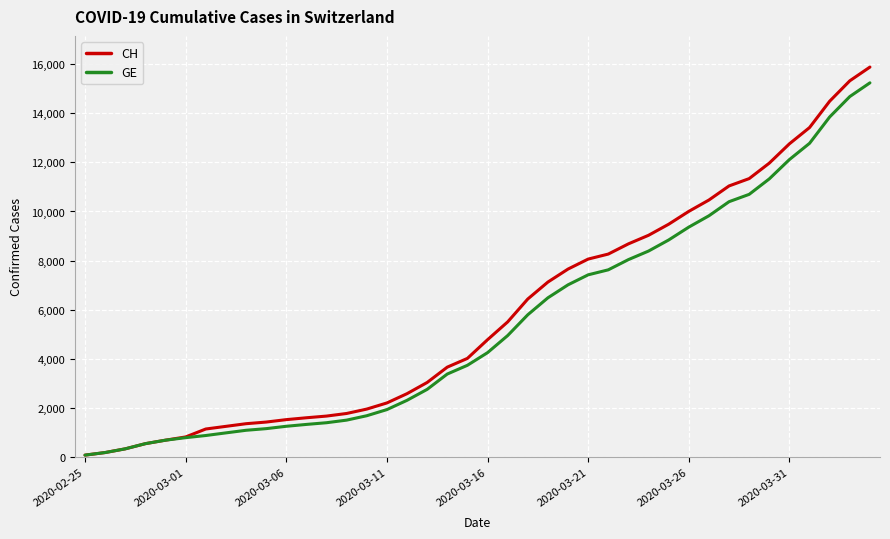

Which series has the widest spread of values?

CH